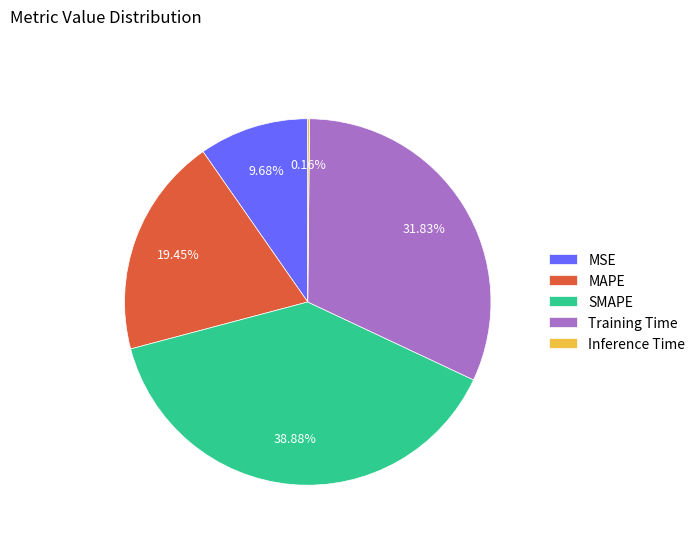

Is it true that MSE is 10% of the pie?

True